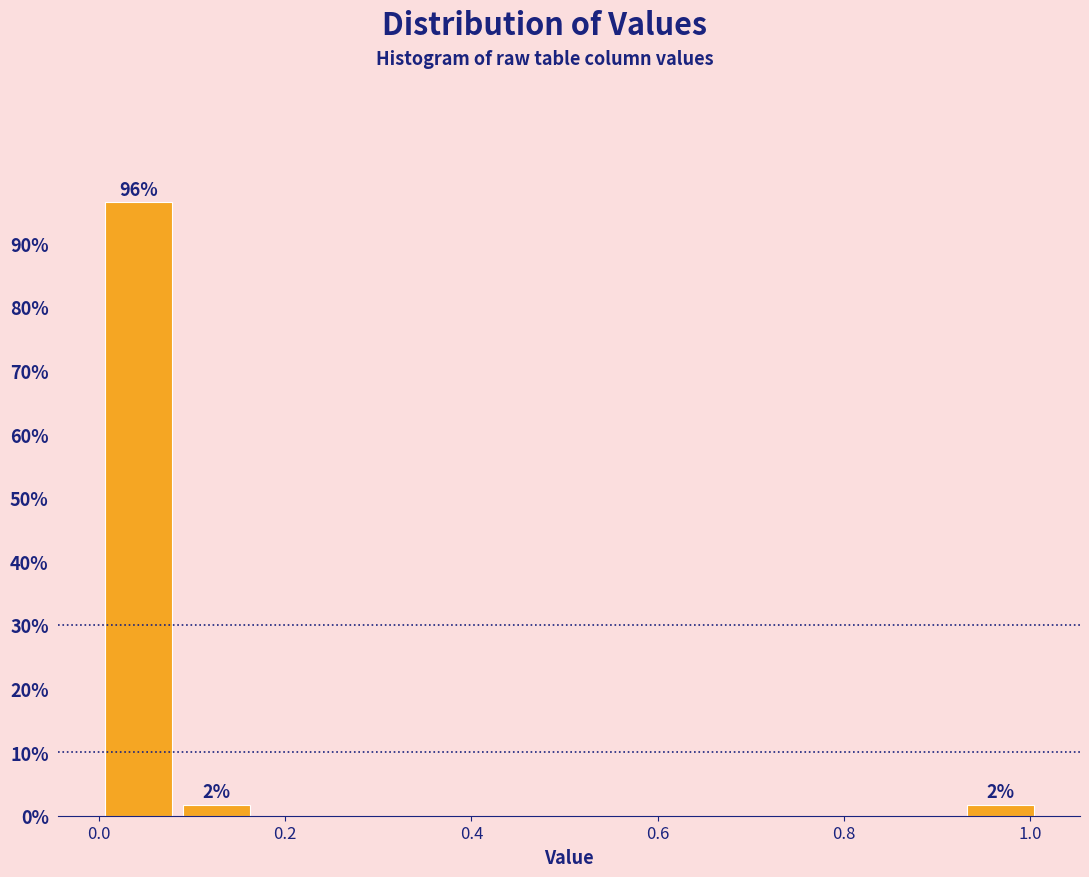

Which range on the x-axis has the tallest bar?

0.00 to 0.08